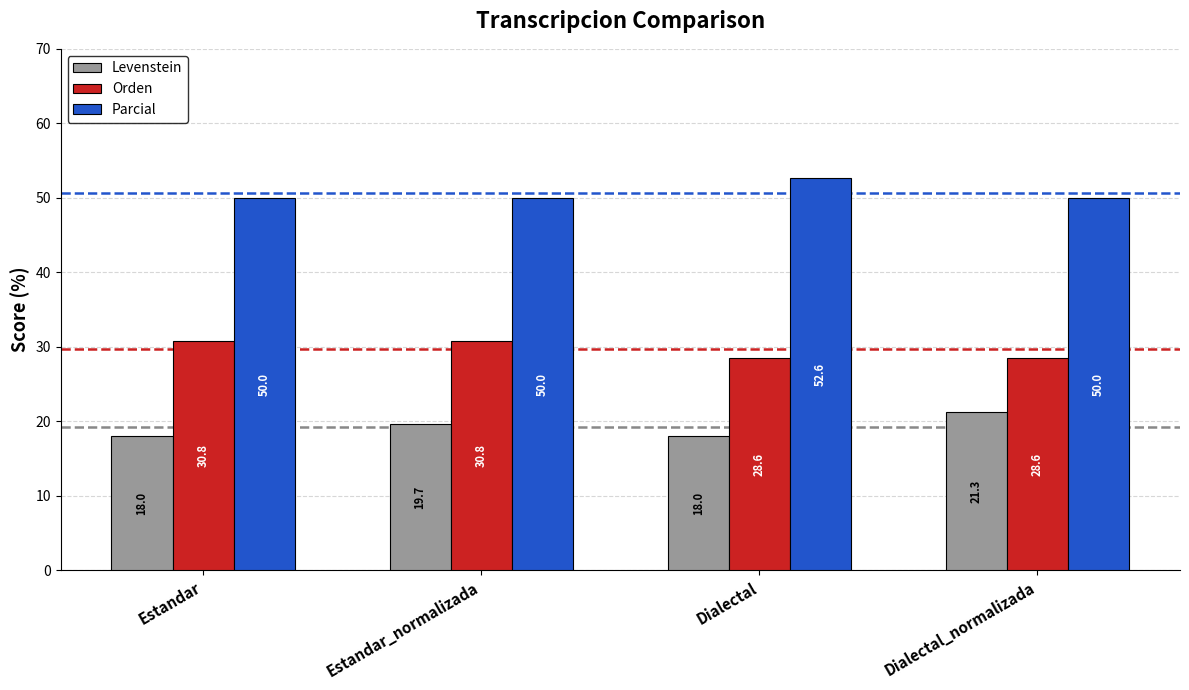

Which series changed the most between Estandar and Dialectal?

Parcial